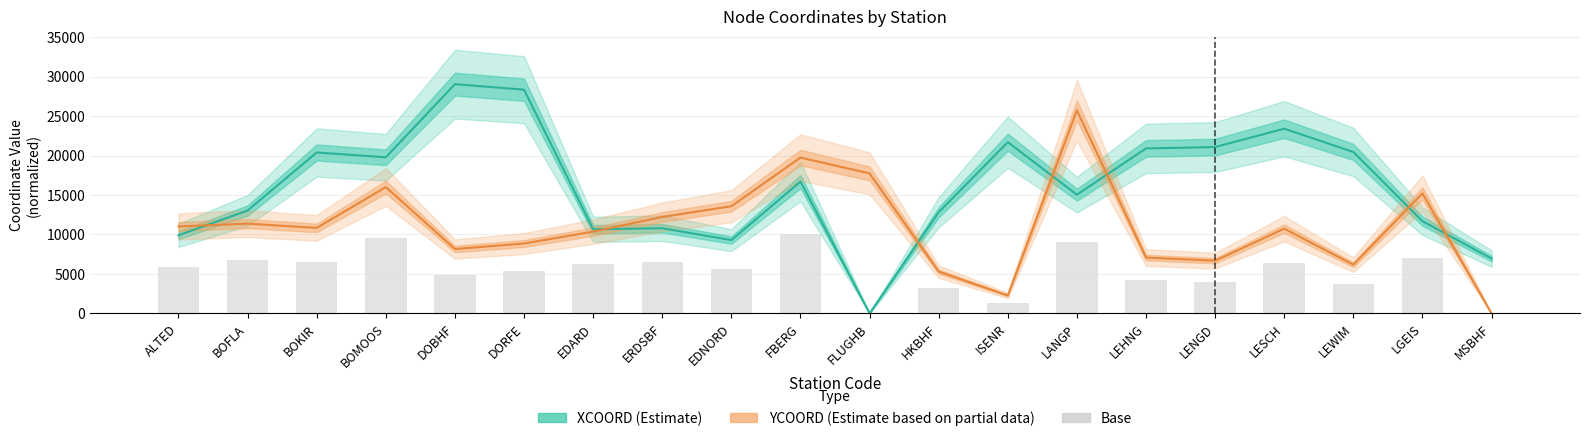

Reading left to right, extract all data points from this chart.

XCOORD (Estimate): ALTED=9896.5	BOFLA=13035.5	BOKIR=20384.5	BOMOOS=19775.0	DOBHF=29041.0	DORFE=28339.5	EDARD=10652.5	ERDSBF=10788.5	EDNORD=9283.5	FBERG=16696.5	FLUGHB=0.0	HKBHF=12813.0	ISENR=21687.0	LANGP=15042.0	LEHNG=20897.5	LENGD=21075.0	LESCH=23396.0	LEWIM=20449.0	LGEIS=11686.0	MSBHF=6944.5
YCOORD (Estimate based on partial data): ALTED=11012.5	BOFLA=11370.5	BOKIR=10828.5	BOMOOS=16002.0	DOBHF=8158.0	DORFE=8851.0	EDARD=10357.5	ERDSBF=12217.0	EDNORD=13573.5	FBERG=19738.5	FLUGHB=17732.5	HKBHF=5291.5	ISENR=2271.5	LANGP=25722.5	LEHNG=7070.5	LENGD=6675.0	LESCH=10730.0	LEWIM=6168.0	LGEIS=15205.5	MSBHF=0.0
Base: ALTED=5937.9	BOFLA=6822.3	BOKIR=6497.1	BOMOOS=9601.2	DOBHF=4894.8	DORFE=5310.6	EDARD=6214.5	ERDSBF=6473.1	EDNORD=5570.1	FBERG=10017.9	FLUGHB=0.0	HKBHF=3174.9	ISENR=1362.9	LANGP=9025.2	LEHNG=4242.3	LENGD=4005.0	LESCH=6438.0	LEWIM=3700.8	LGEIS=7011.6	MSBHF=0.0